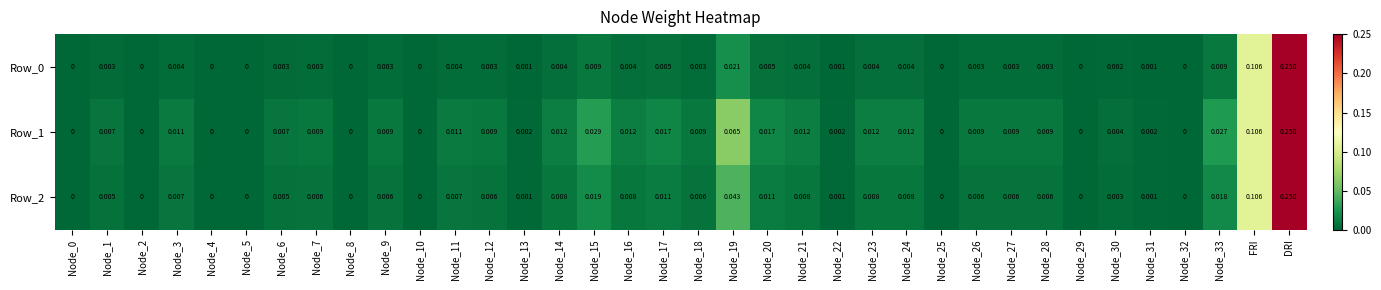

How many positive values does the Row_2 series have?

27